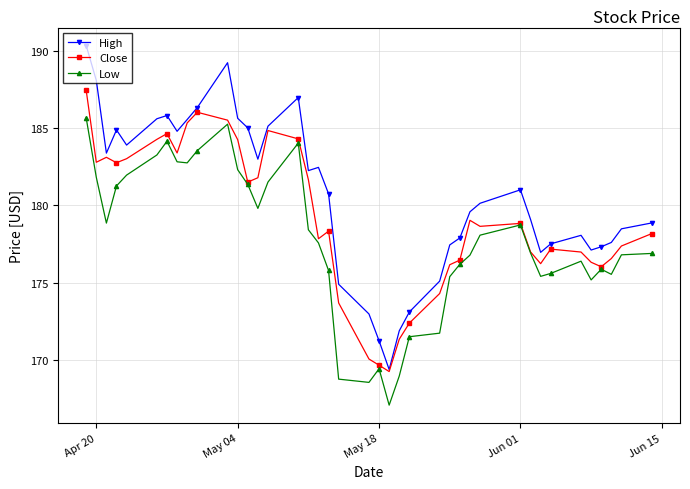

Which series has the largest range (max minus min)?

High